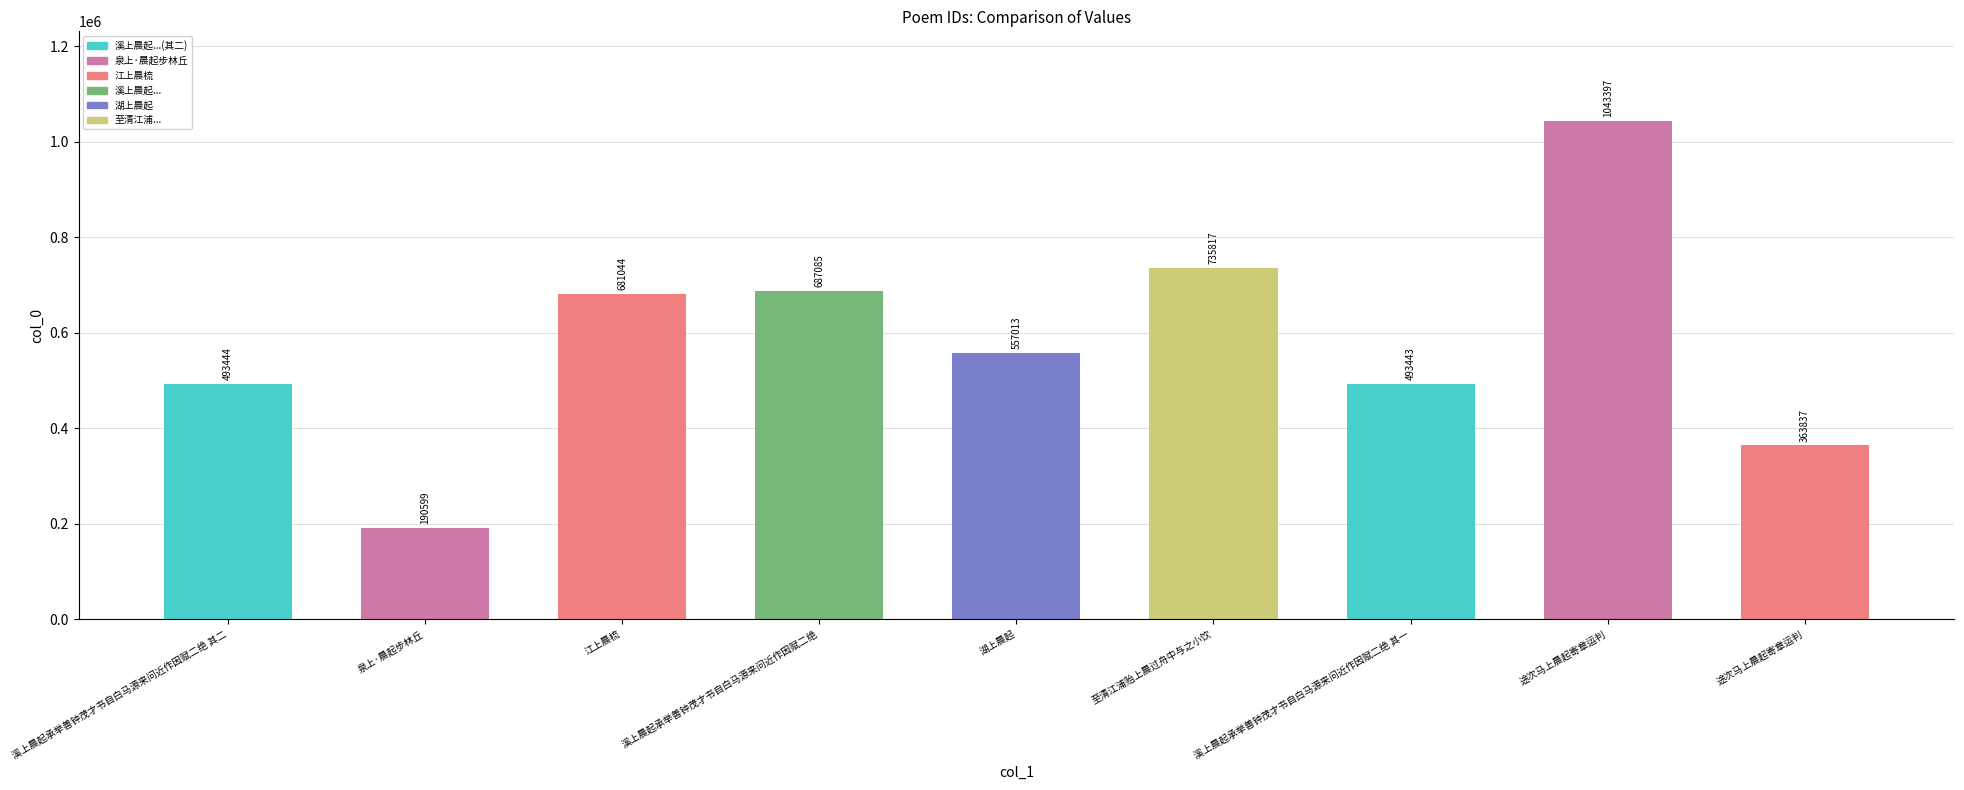

What is the label of the 9th bar from the left?

途次马上晨起寄章运判